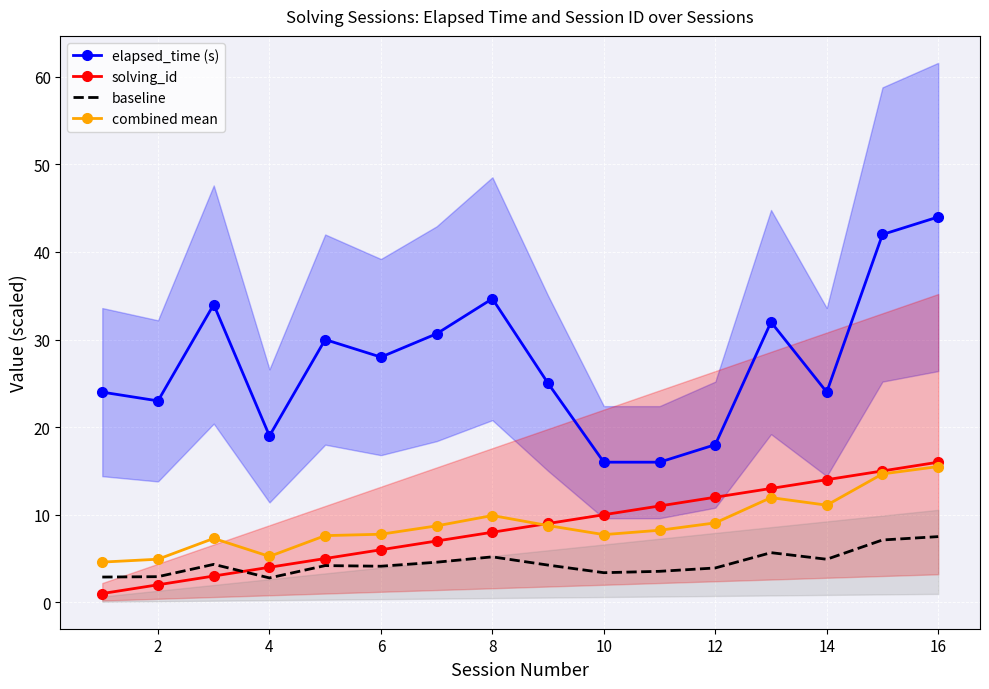

True or false: combined mean and elapsed_time (s) intersect in this chart.

False